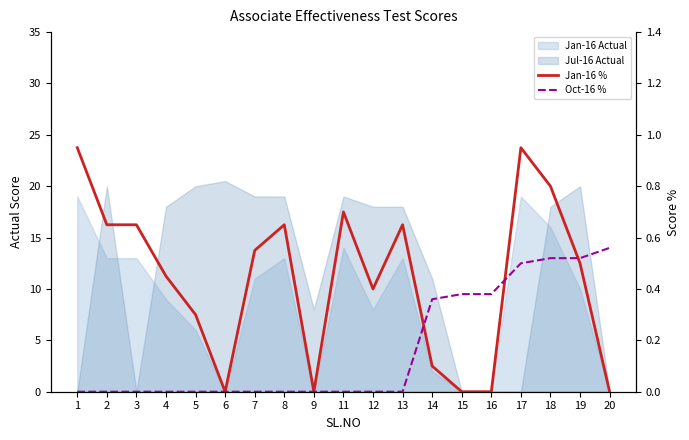

Rank the series at 18 from highest to lowest value.

Jan-16 %, Oct-16 %